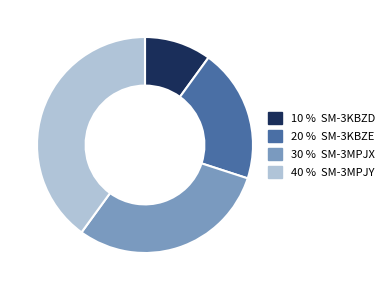

Is there a majority slice in this chart?

No